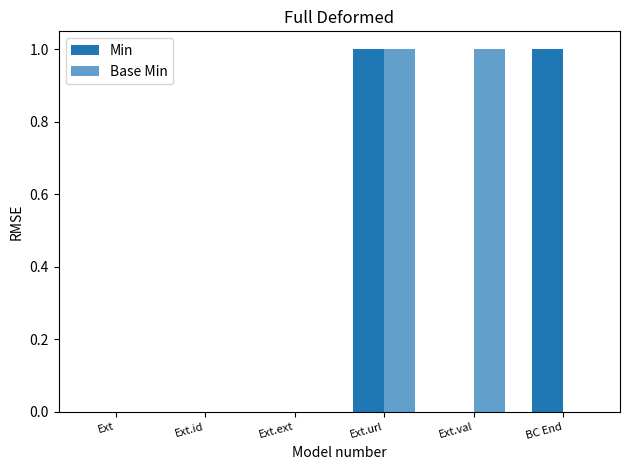

What is the label of the 4th bar from the right?

Ext.ext